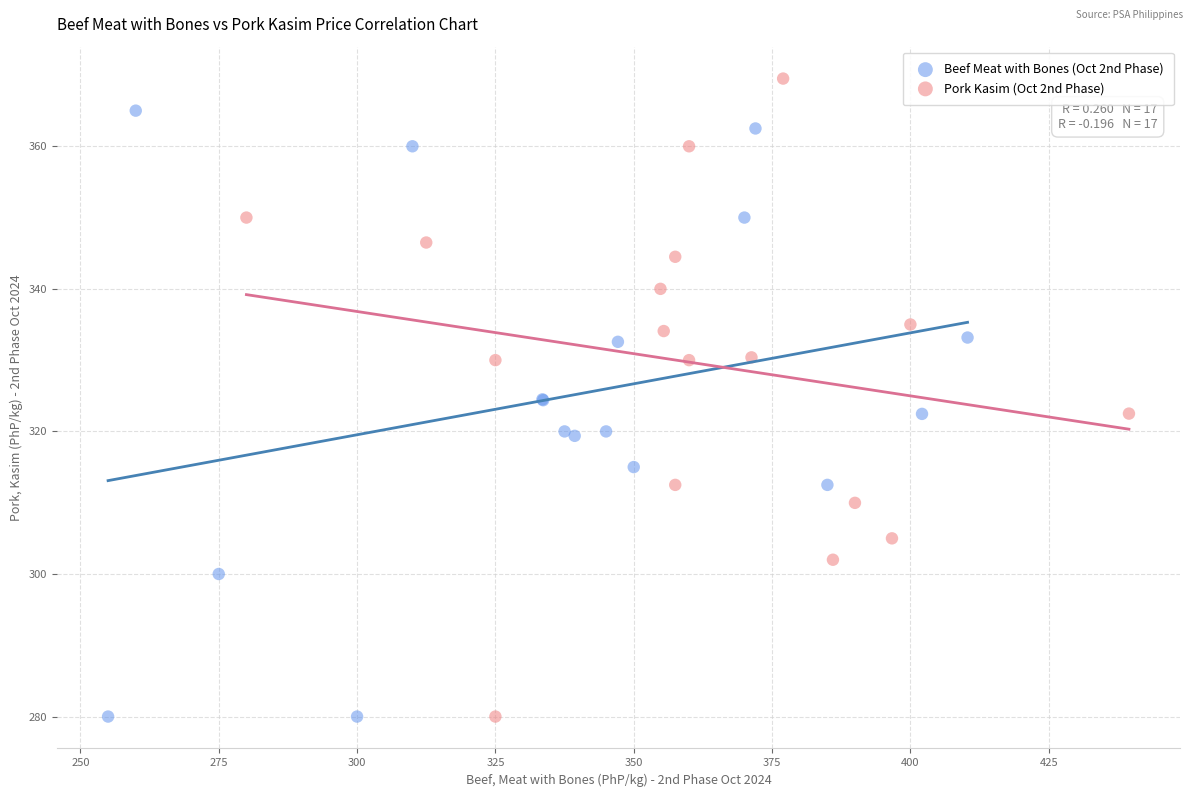

What are all the series names shown in the legend?

Beef Meat with Bones (Oct 2nd Phase), Pork Kasim (Oct 2nd Phase)